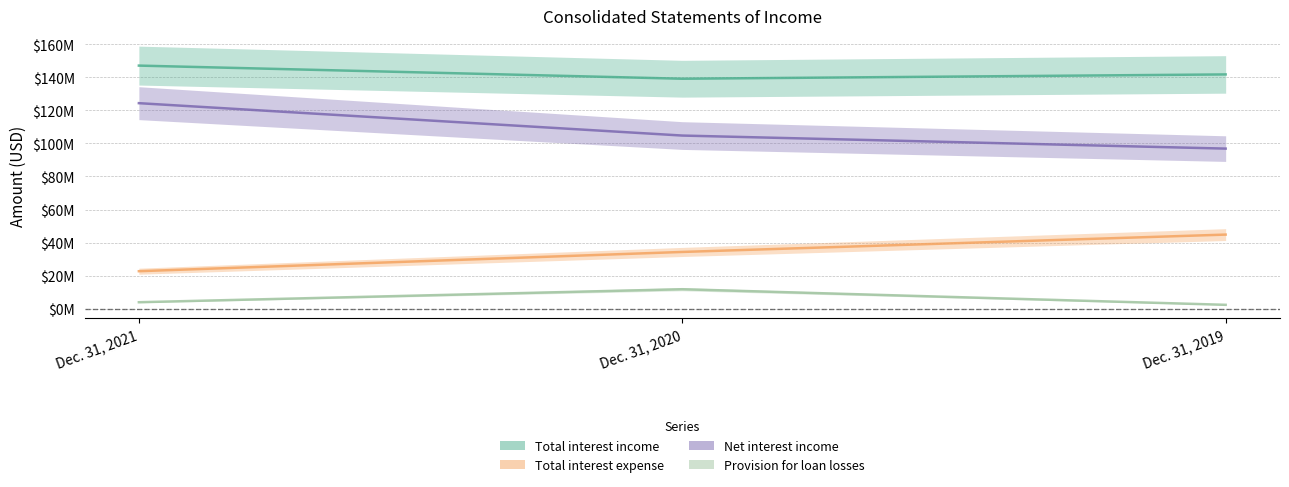

Where does the Total interest expense series first go above 34365000?

Dec. 31, 2019